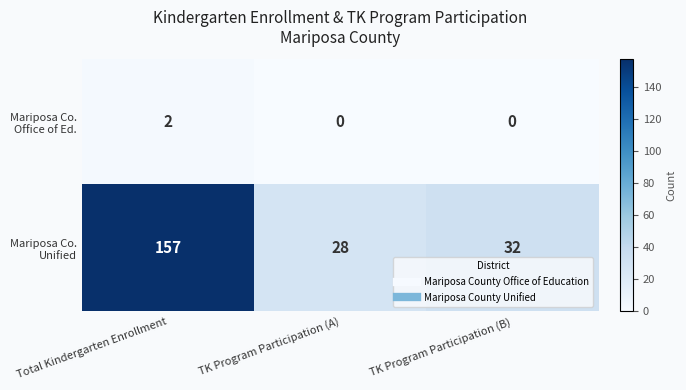

At how many categories does at least one series exceed 50?

1